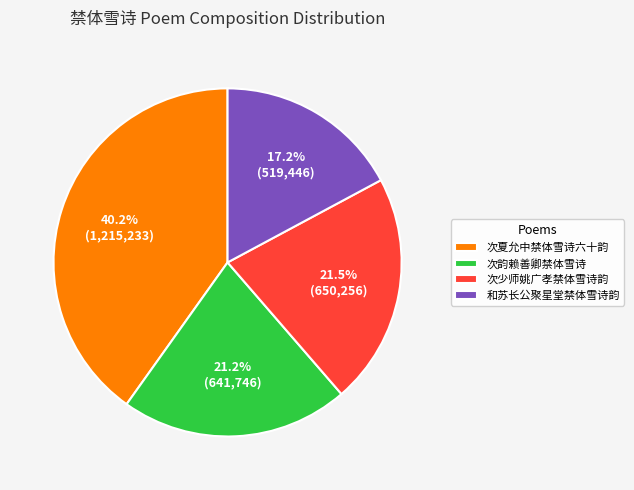

Does 次夏允中禁体雪诗六十韵 represent more than half of the total?

No